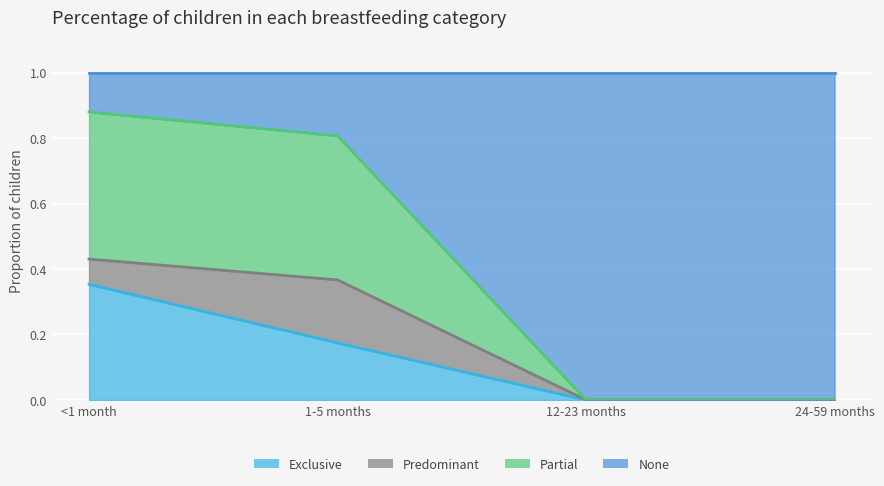

The value of Exclusive at 24-59 months is 0.0. True or false?

True